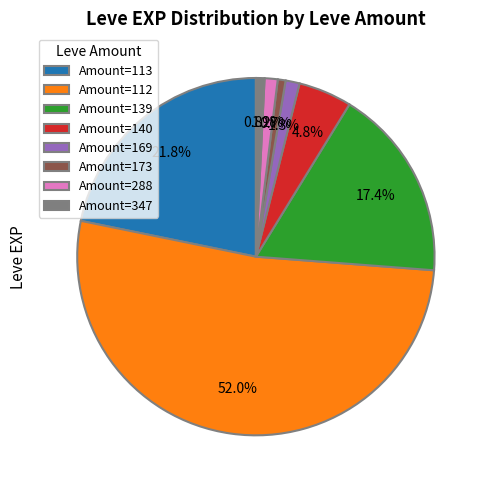

Do Amount=288 and Amount=169 together represent more than half of the pie?

No